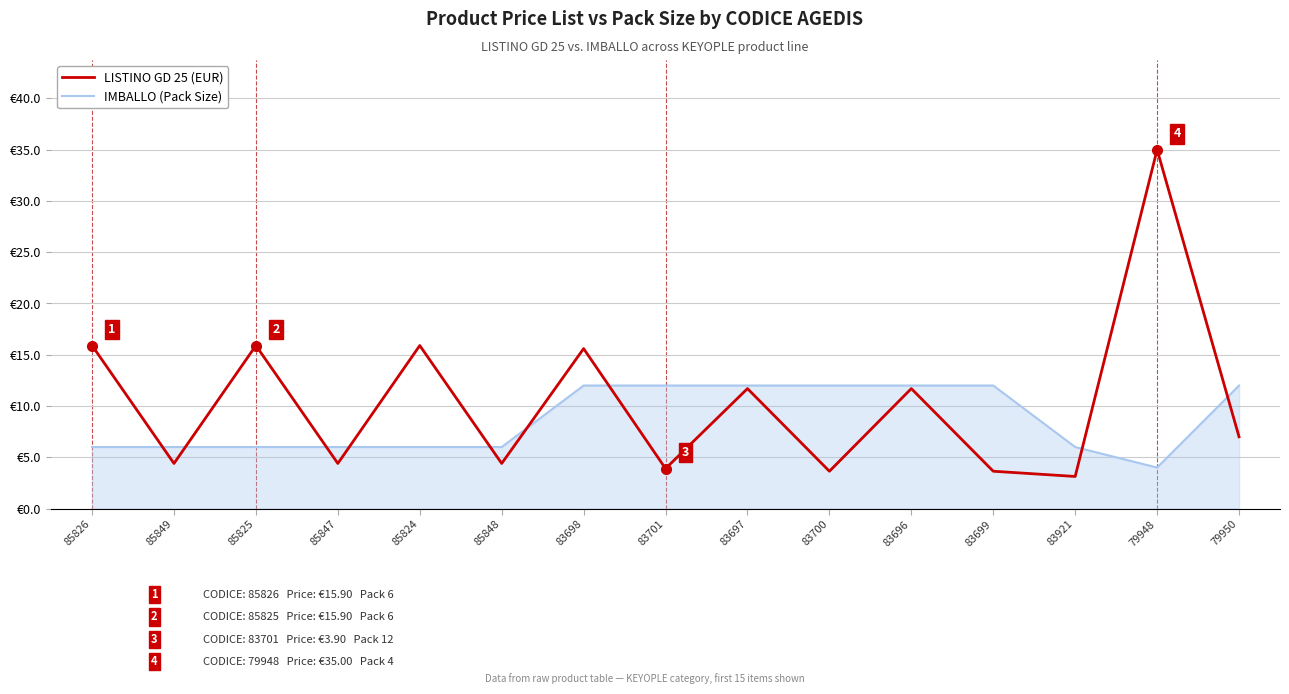

What position from the left is 83698?

7